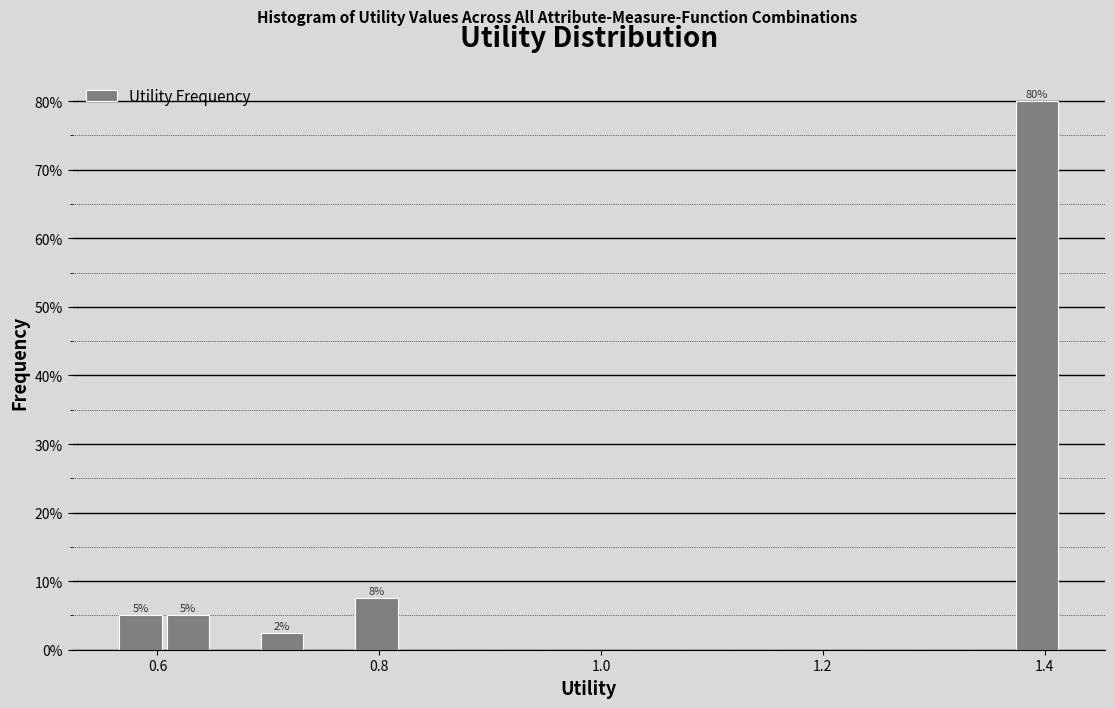

Around what value on the x-axis is the tallest bar? Give the approximate position of its centre, as read against the axis.

1.40